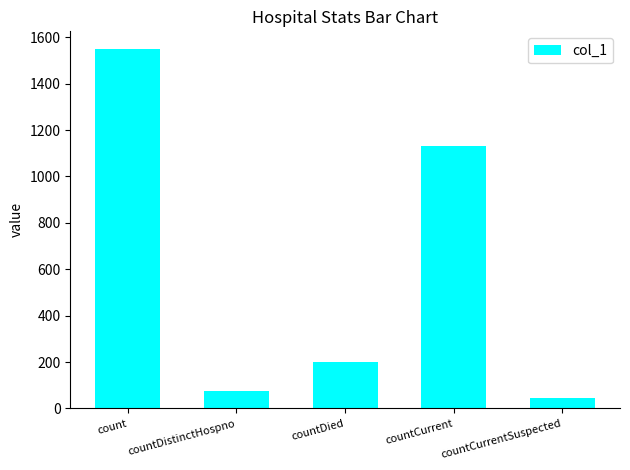

Rank the categories by value from lowest to highest.

countCurrentSuspected, countDistinctHospno, countDied, countCurrent, count